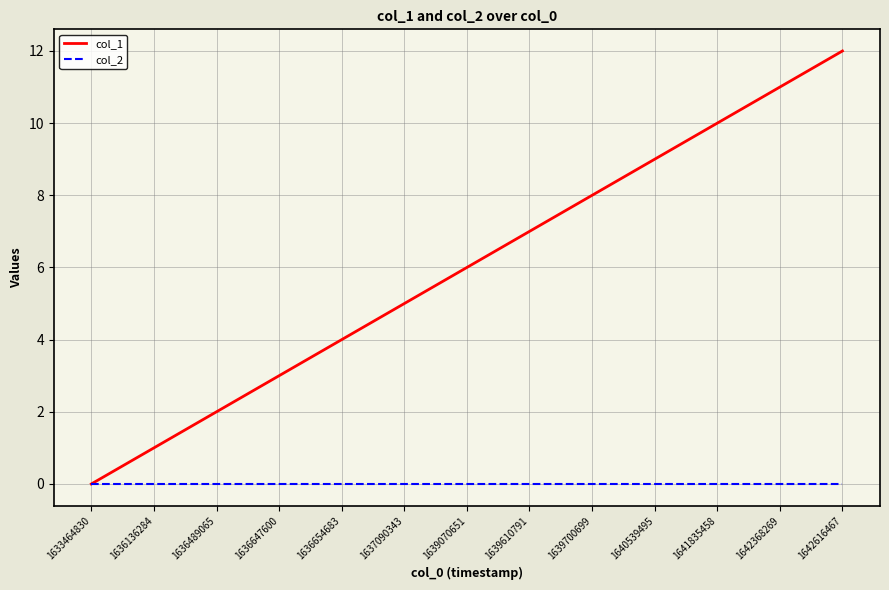

Between 1639070651 and 1639700699, which series saw the biggest shift?

col_1